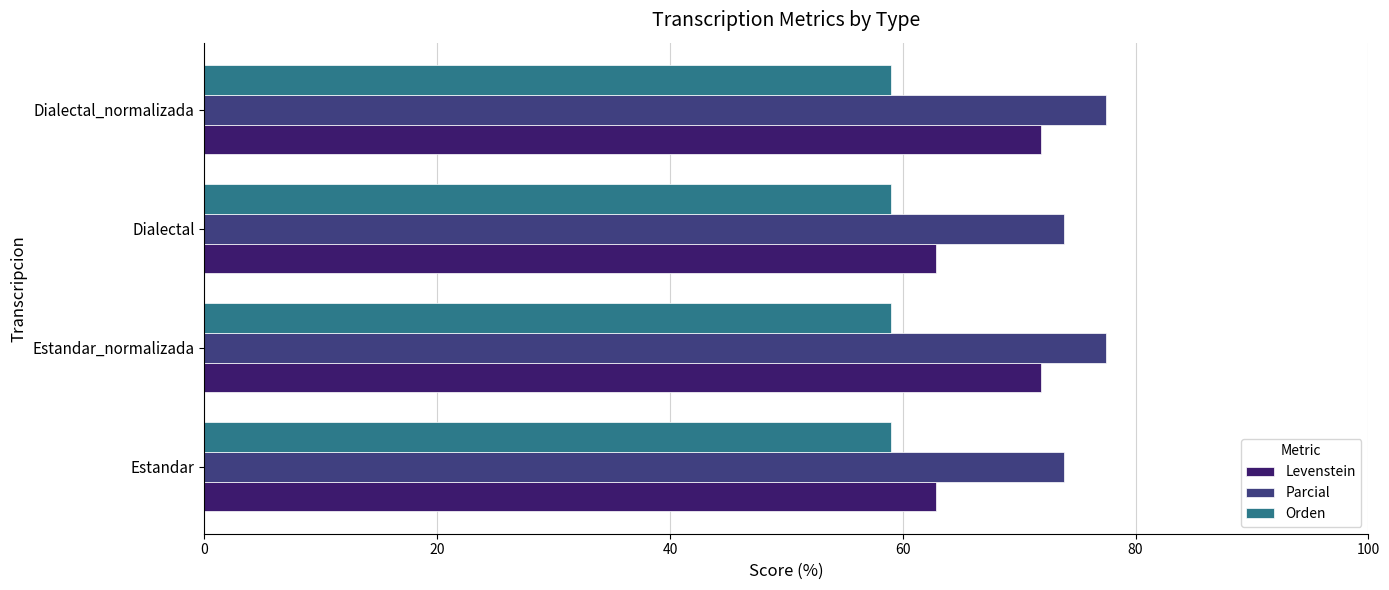

What is the spread (max minus min) of values at Estandar_normalizada?

18.4